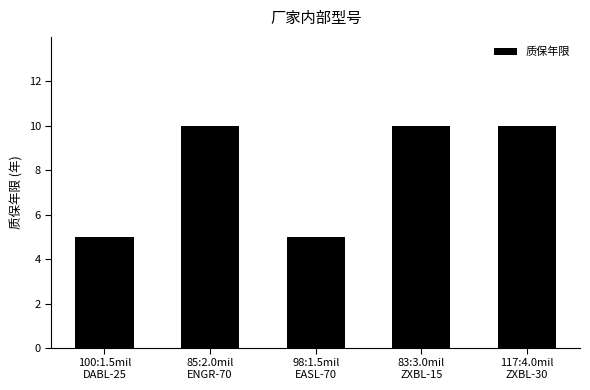

Does the chart contain stacked bars?

No